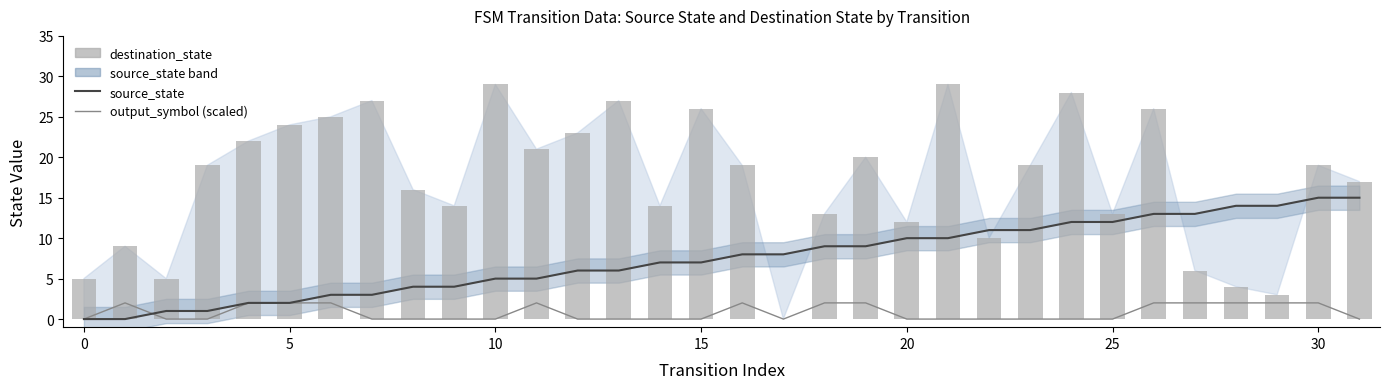

What is the sum of all destination_state values?

544